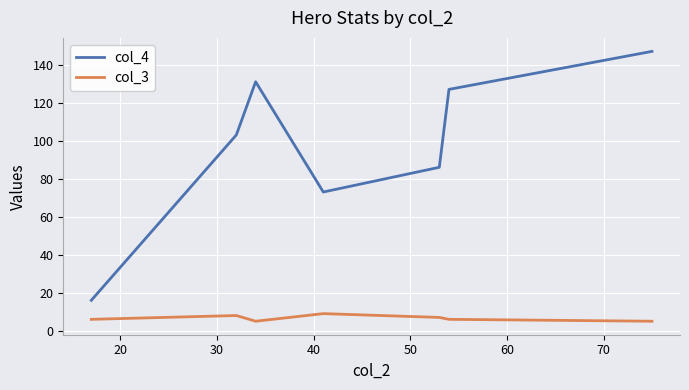

Count the col_3 values in the range 5 to 8.

6